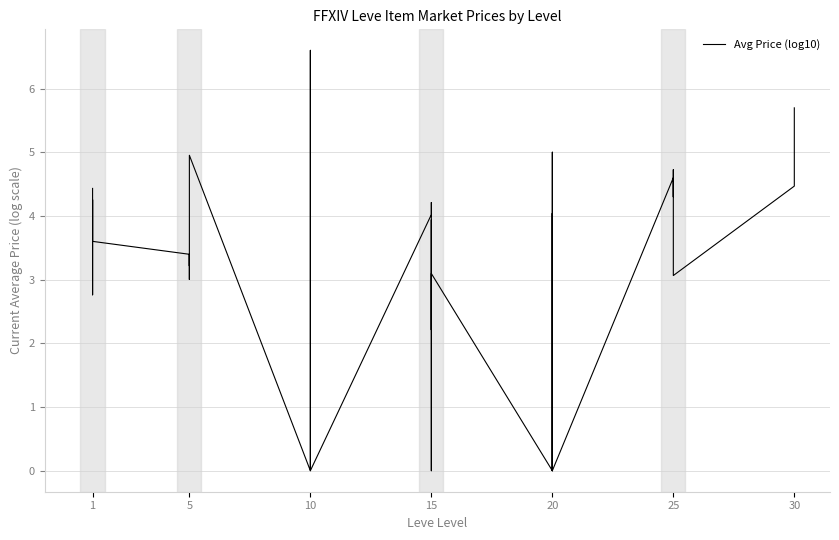

Which has a higher value, 5 or 5?

5